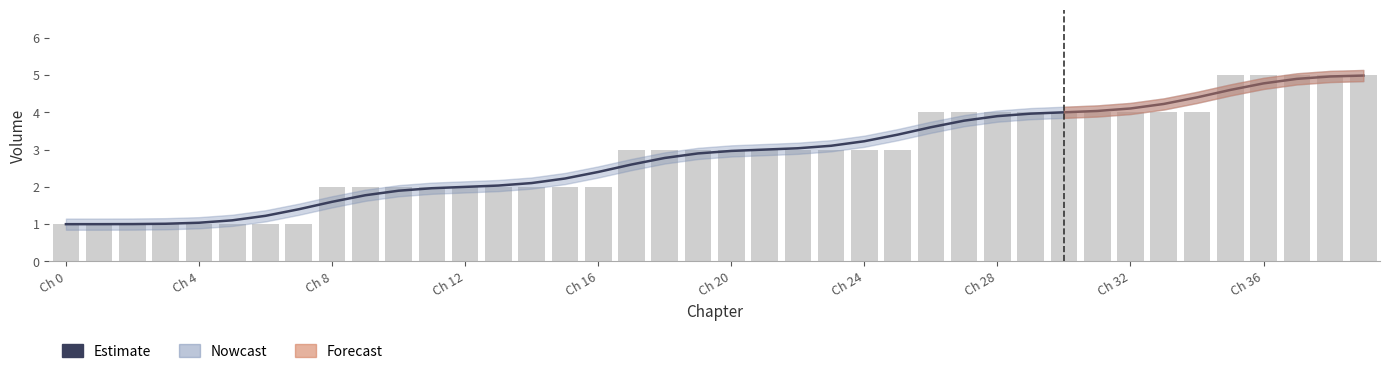

Which category has the lowest value across all series?

Ch 0